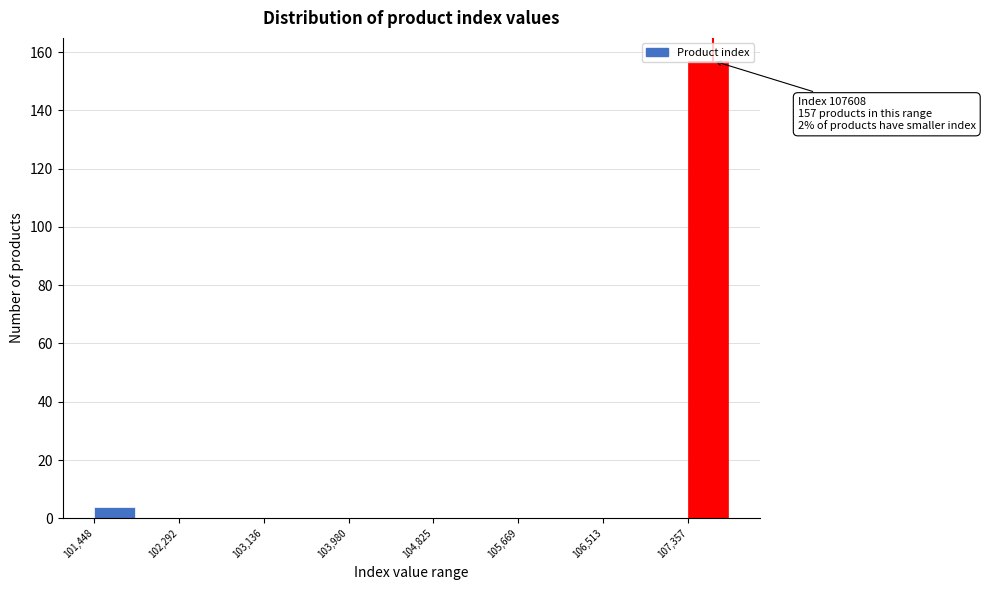

Which range on the x-axis has the tallest bar?

107400 to 107800